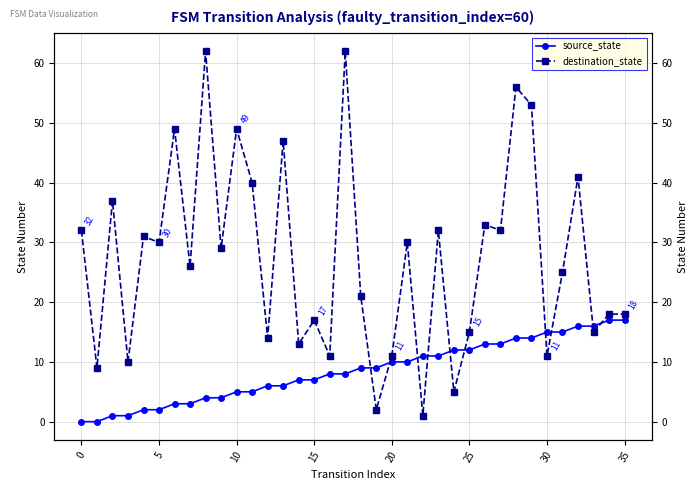

Where do destination_state and source_state first cross each other?

18 and 19